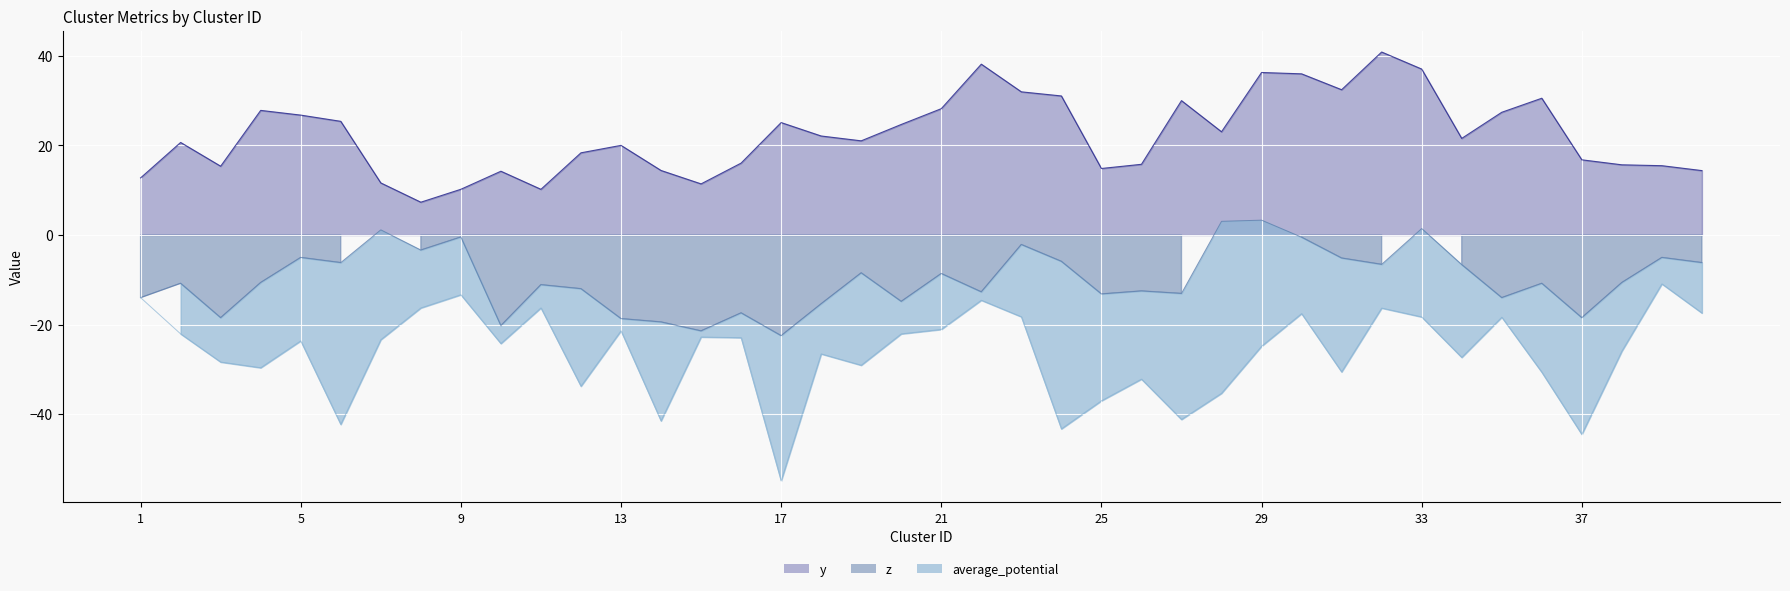

Rank the series at 17 from lowest to highest value.

average_potential, z, y